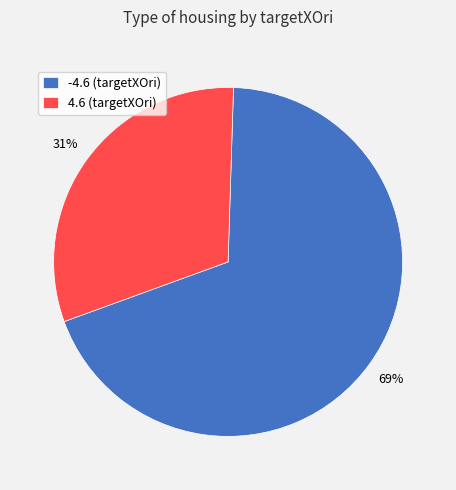

Which category accounts for the majority?

-4.6